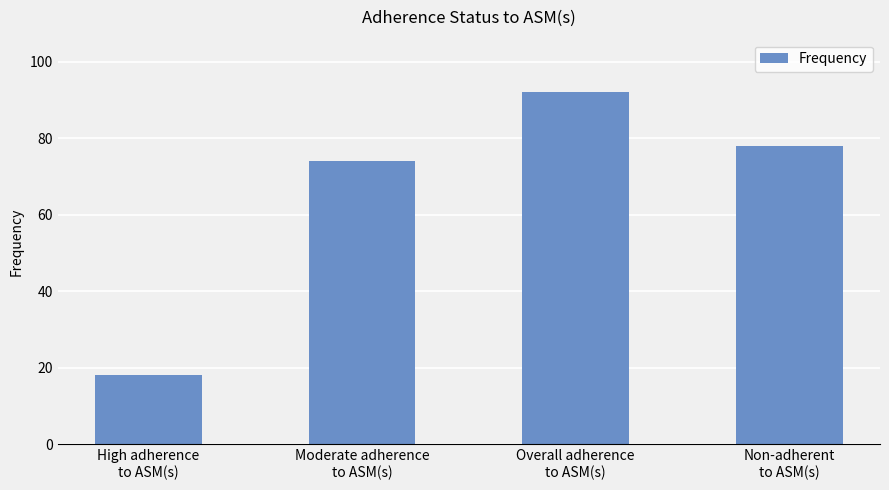

Which label corresponds to the largest value in the chart?

Overall adherence
to ASM(s)